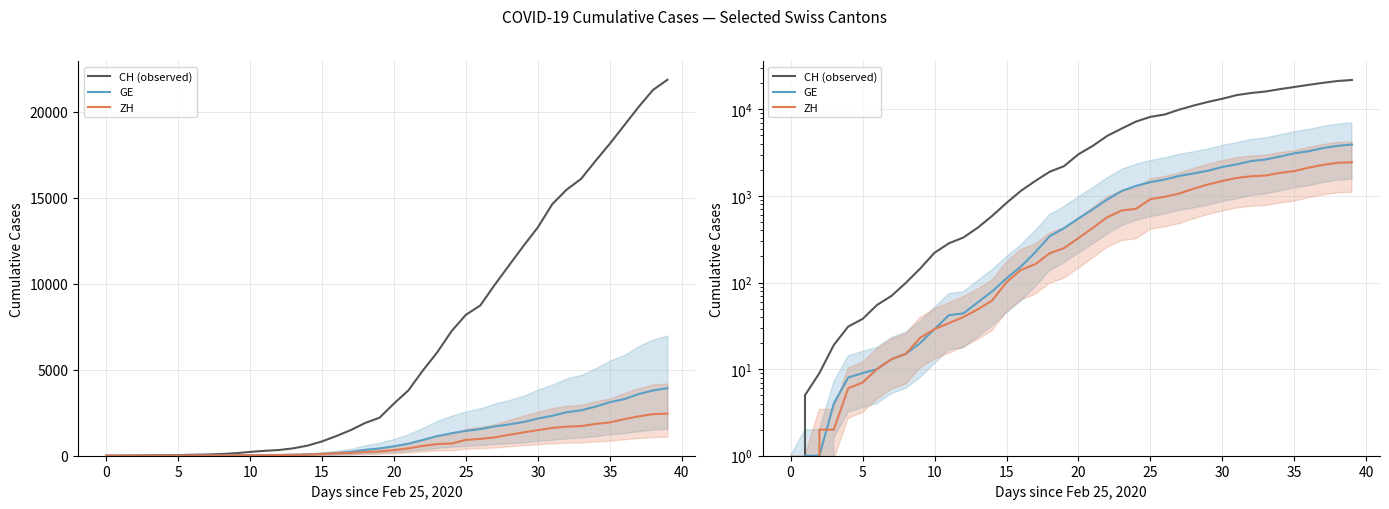

The value of GE at 30 is 2161. True or false?

True